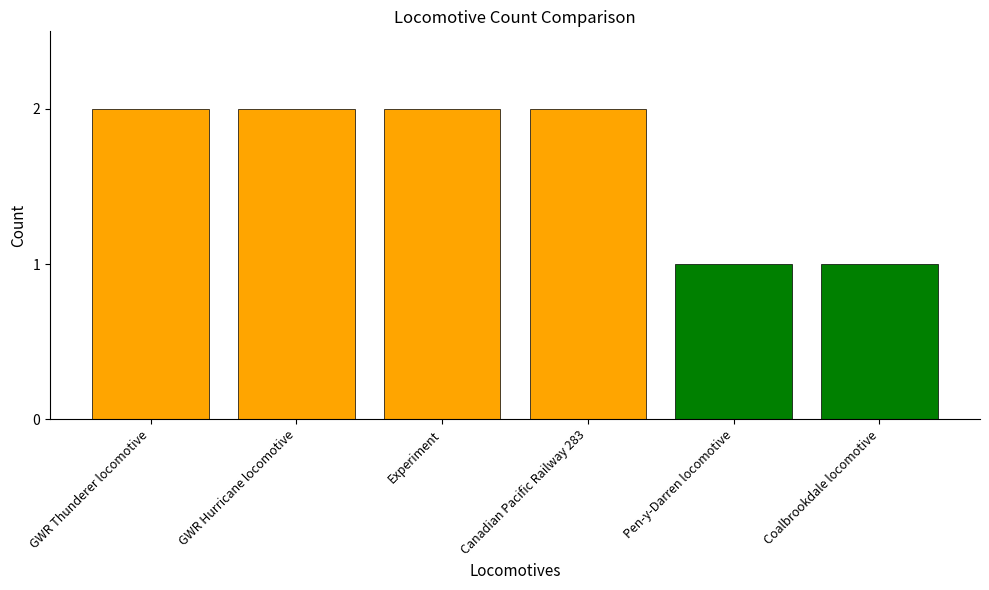

What is the difference between the second highest and second lowest values?

1